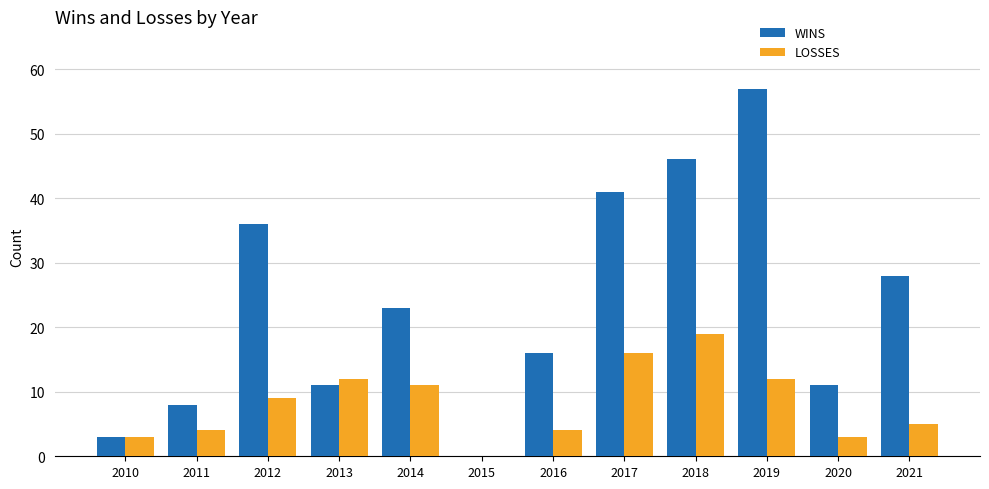

What is the average value of the WINS series?

23